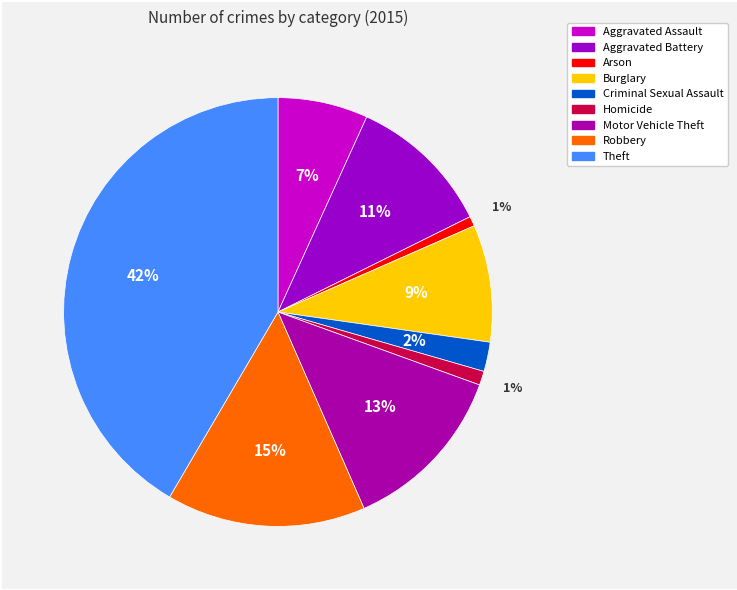

What percentage do Motor Vehicle Theft and Aggravated Assault together represent?

19.7%